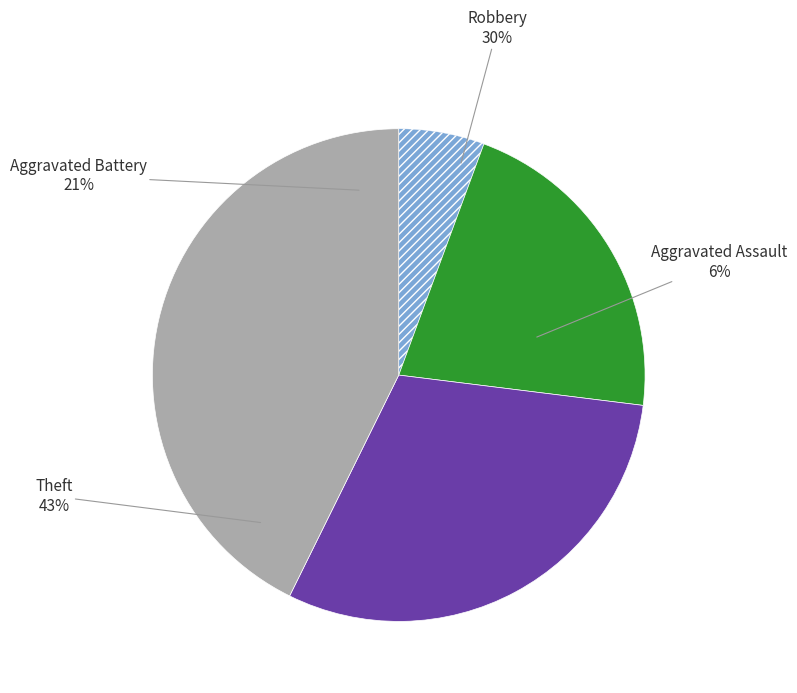

To the nearest percent, what percentage of the pie is Theft?

43%